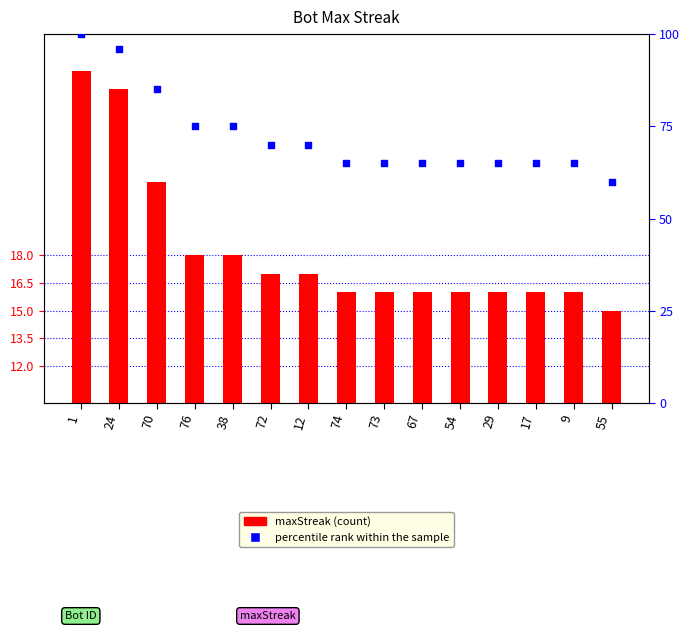

Which series has the widest spread of Y values?

percentile rank within the sample